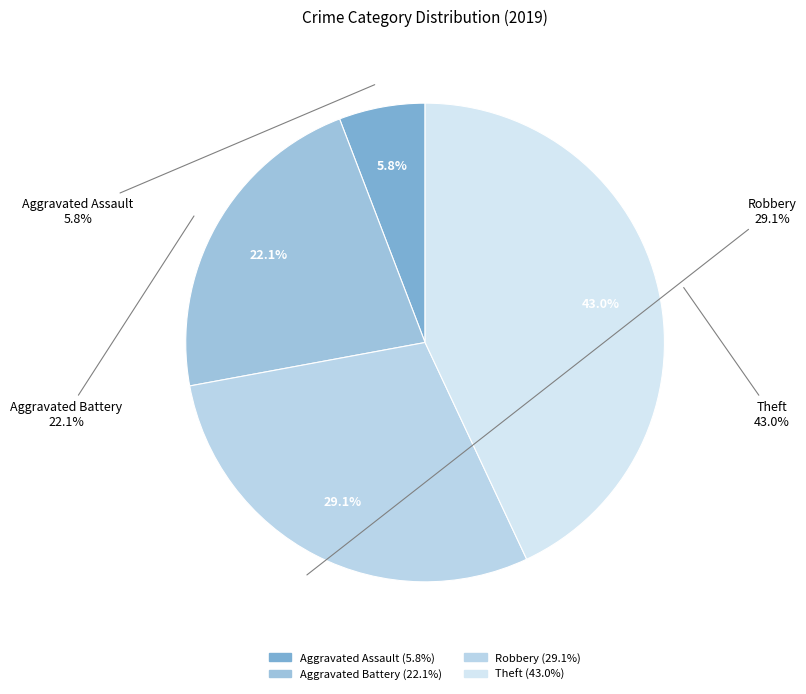

How many segments does this pie chart have?

4